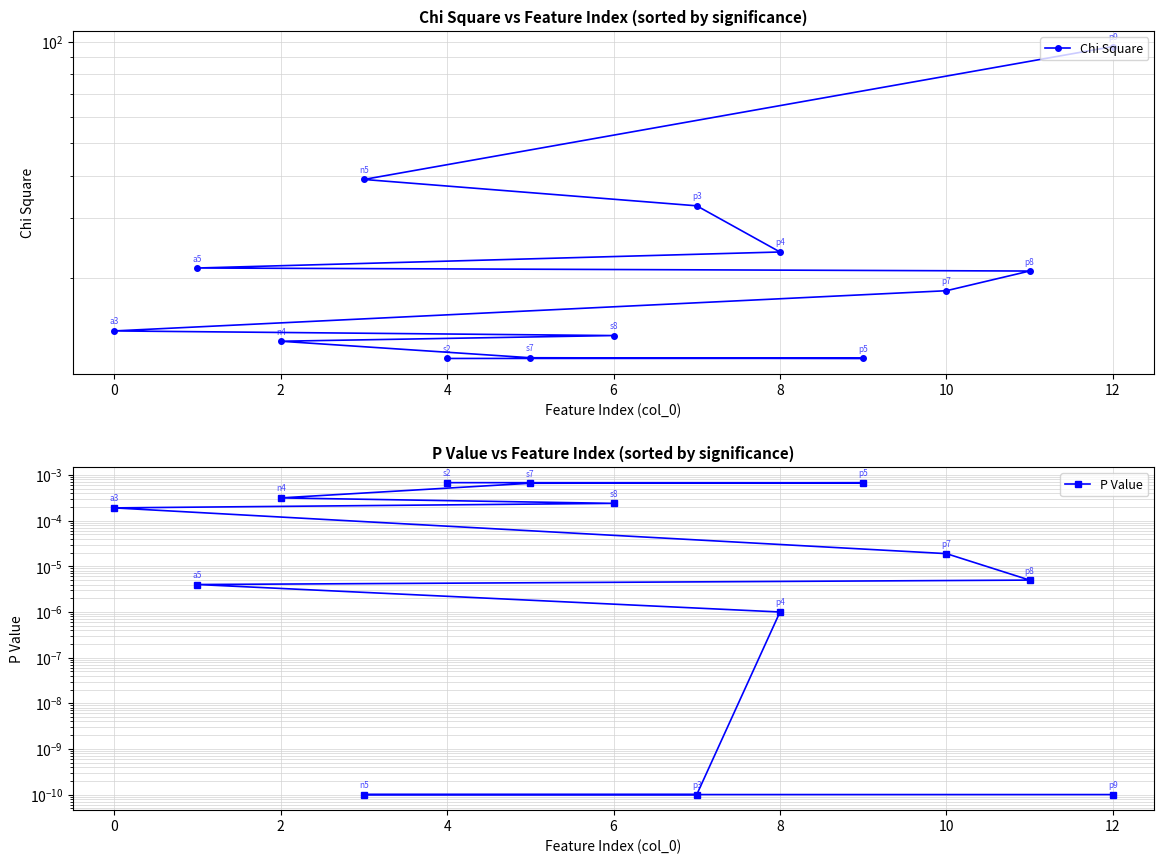

True or false: Chi Square and P Value intersect in this chart.

False